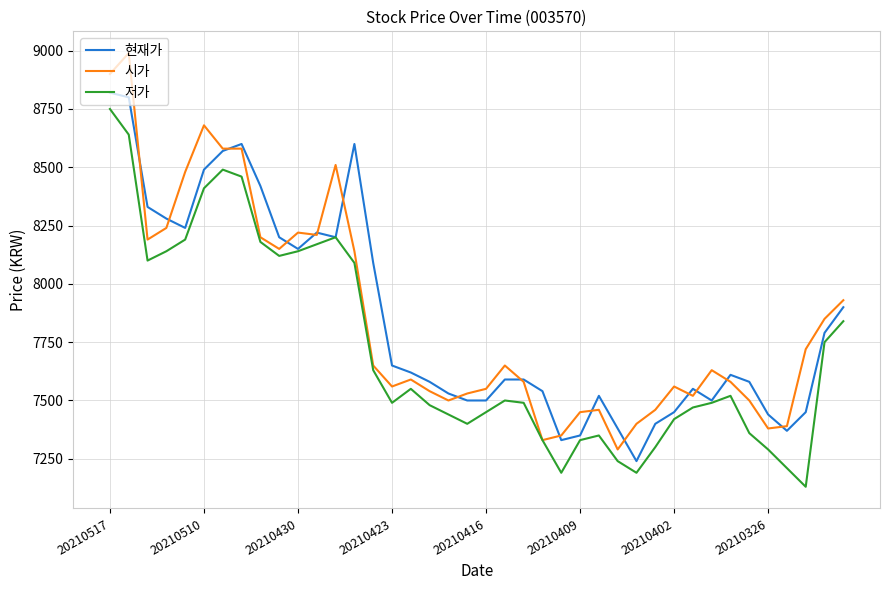

Reading left to right, transcribe all the data shown in this chart.

현재가: 8820	8800	8330	8280	8240	8490	8570	8600	8420	8200	8150	8220	8200	8600	8090	7650	7620	7580	7530	7500	7500	7590	7590	7540	7330	7350	7520	7380	7240	7400	7450	7550	7500	7610	7580	7440	7370	7450	7790	7900
시가: 8900	8990	8190	8240	8480	8680	8580	8580	8200	8150	8220	8210	8510	8140	7650	7560	7590	7540	7500	7530	7550	7650	7580	7330	7350	7450	7460	7290	7400	7460	7560	7520	7630	7580	7500	7380	7390	7720	7850	7930
저가: 8750	8640	8100	8140	8190	8410	8490	8460	8180	8120	8140	8170	8200	8090	7630	7490	7550	7480	7440	7400	7450	7500	7490	7330	7190	7330	7350	7240	7190	7300	7420	7470	7490	7520	7360	7290	7210	7130	7750	7840